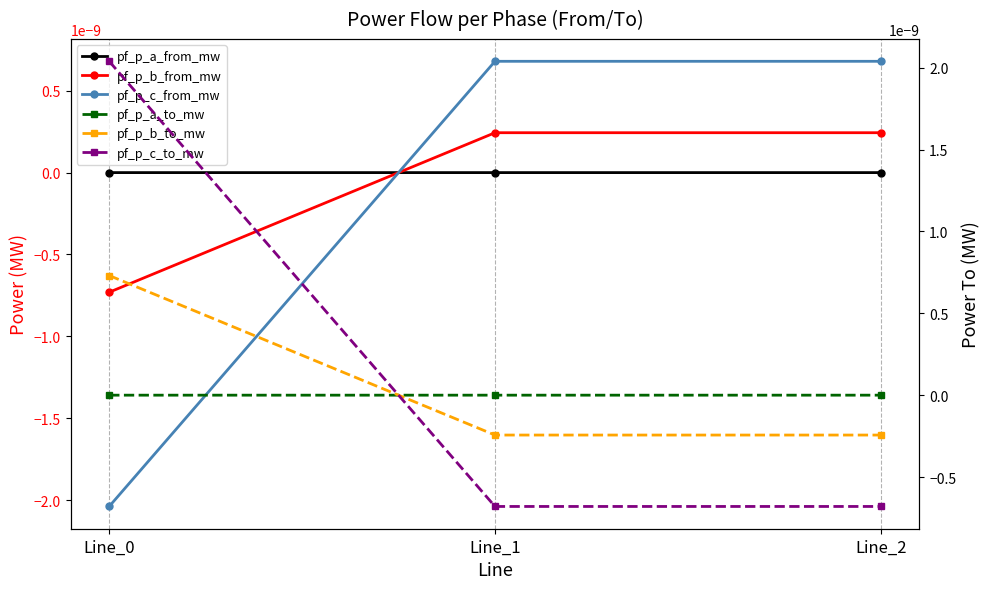

True or false: pf_p_c_to_mw has a value of -0.0 at Line_1.

True